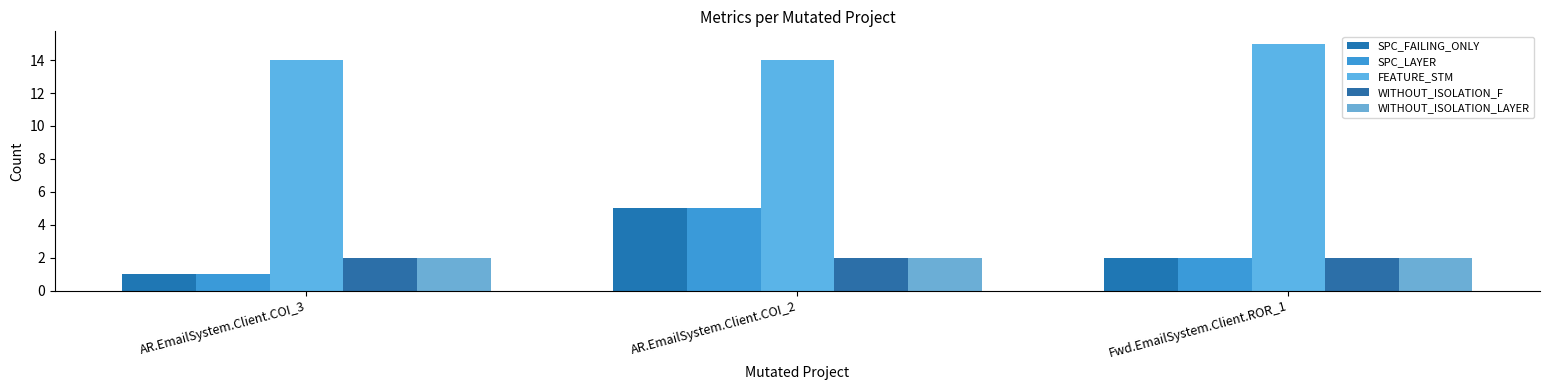

What is the value of the SPC_LAYER bar at the 2nd from the left?

5